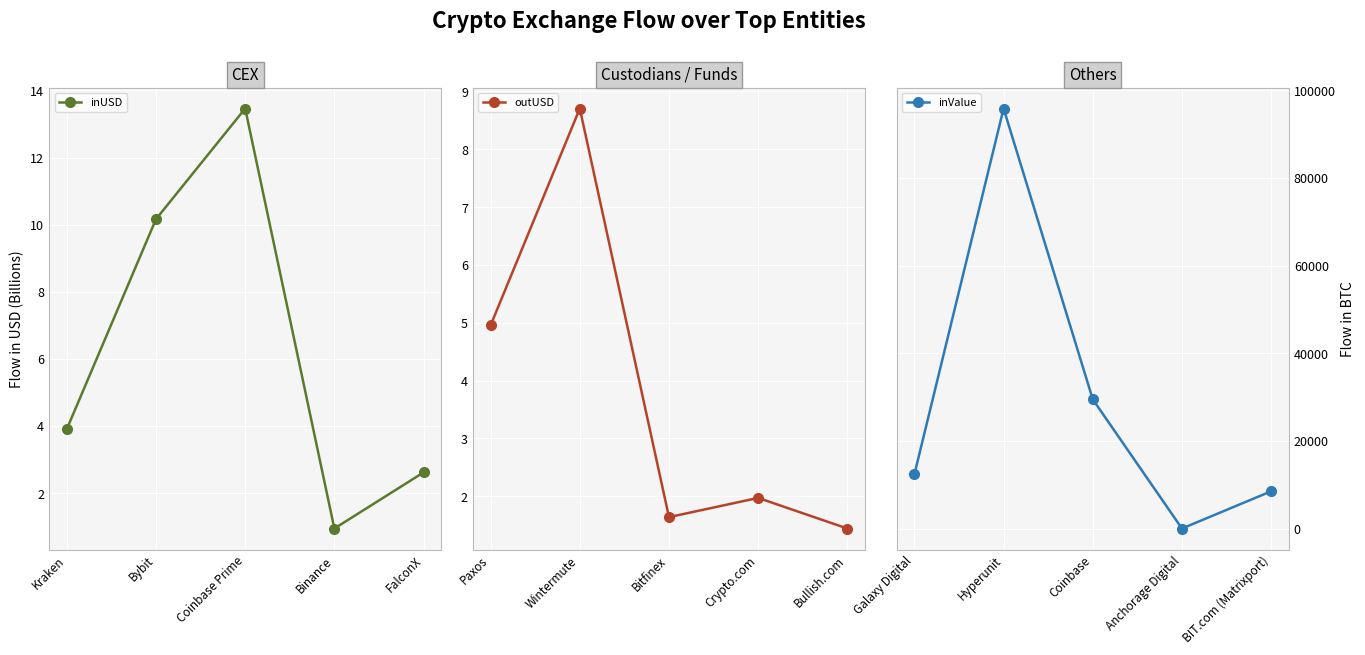

How many interior local peaks does the inUSD series have?

1